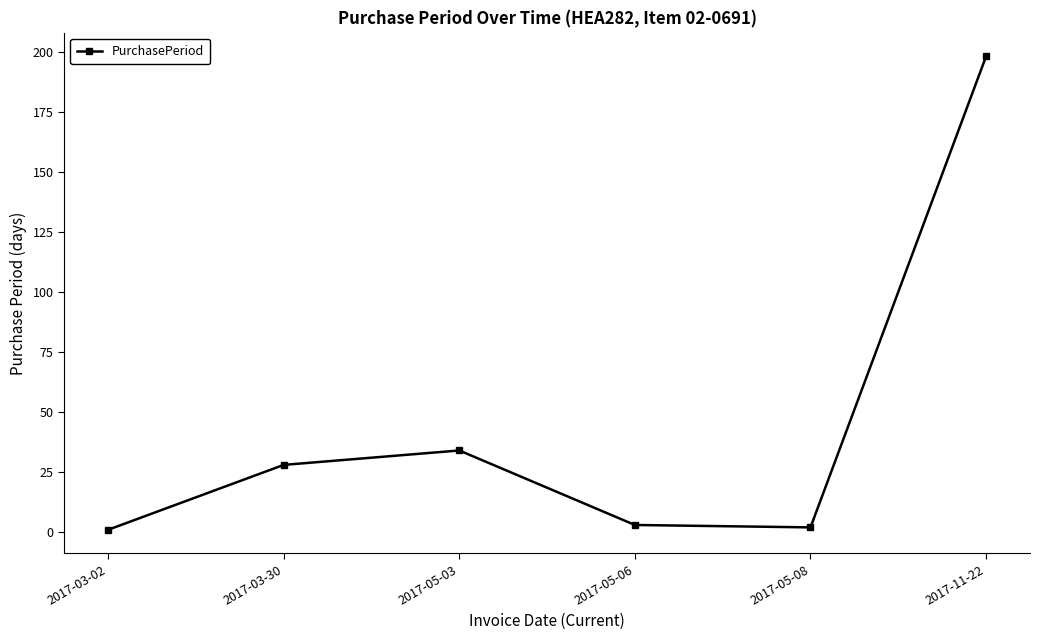

True or false: the data has more than 0 interior local peaks.

True